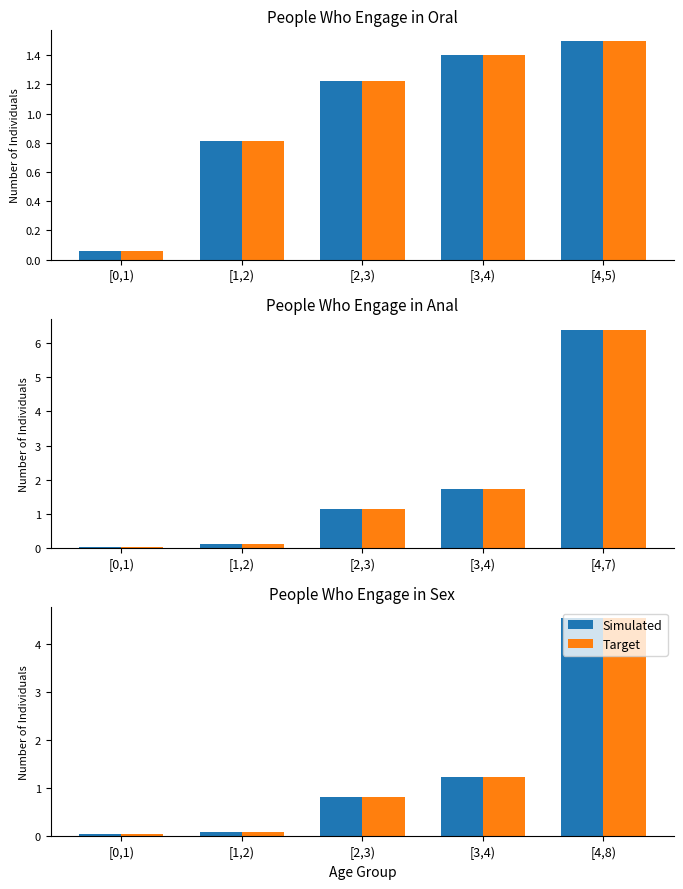

What is the value of the Simulated bar at the 5th from the left?

4.5